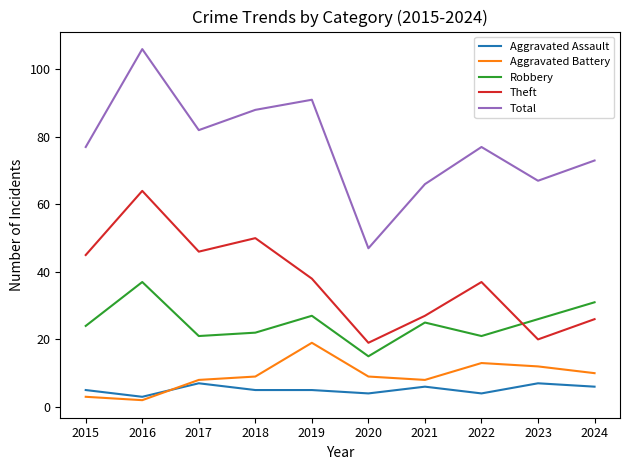

How many lines are shown in the chart?

5